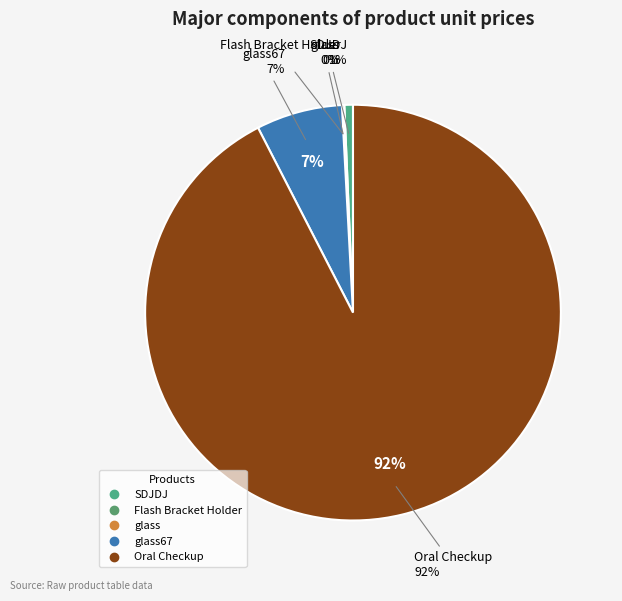

What is the smallest slice in the pie chart?

glass